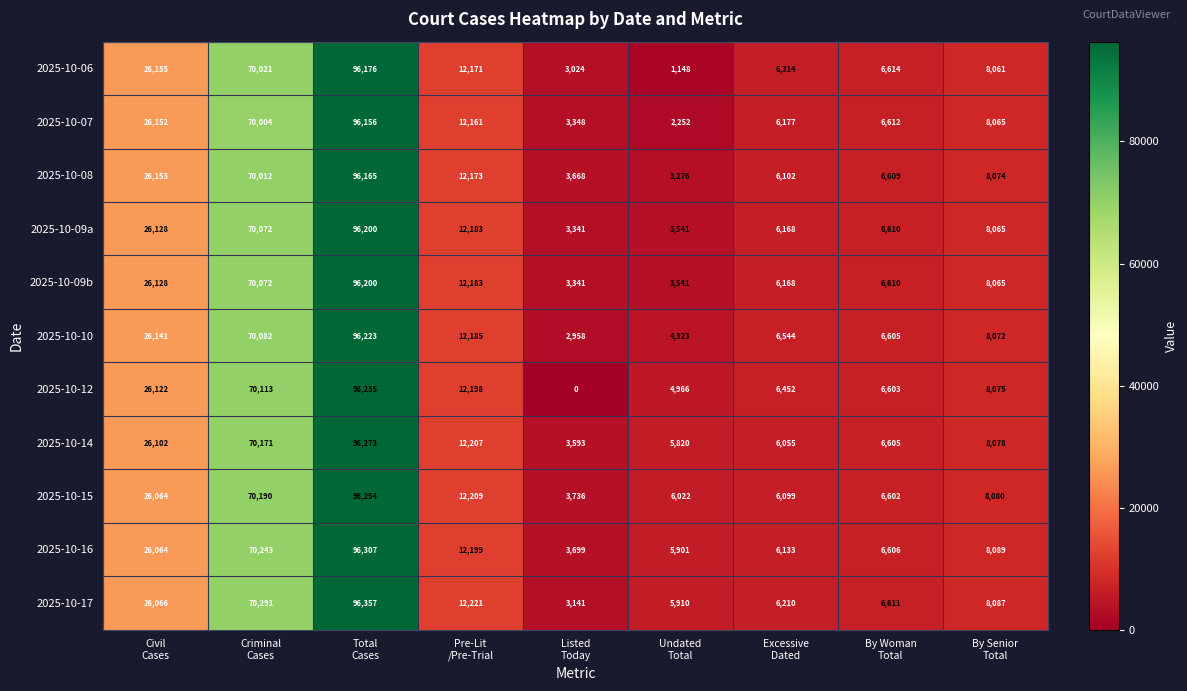

Which category has the lowest value across all series?

Listed
Today